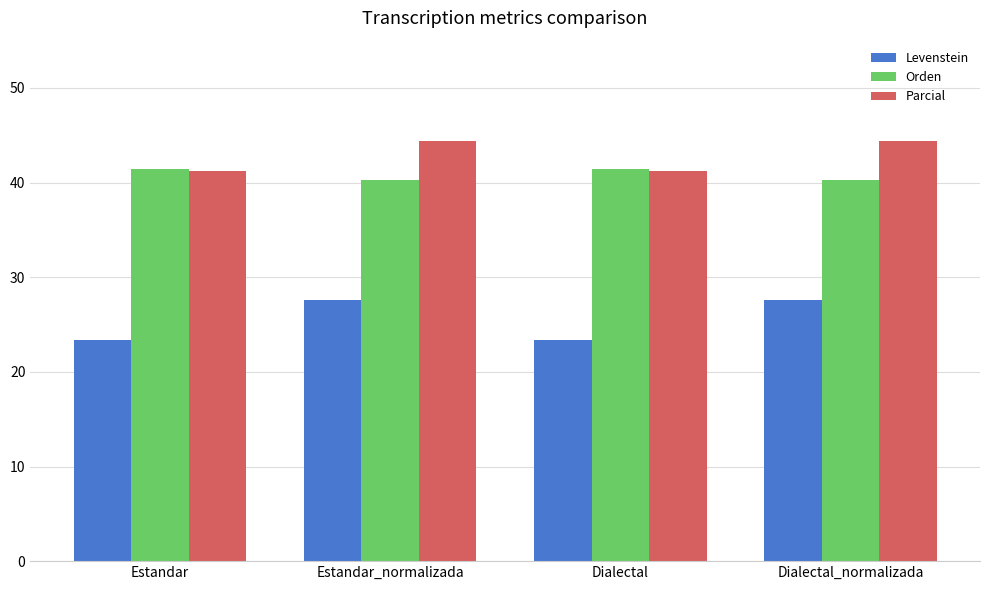

Rank the series by their maximum value, from highest to lowest.

Parcial, Orden, Levenstein